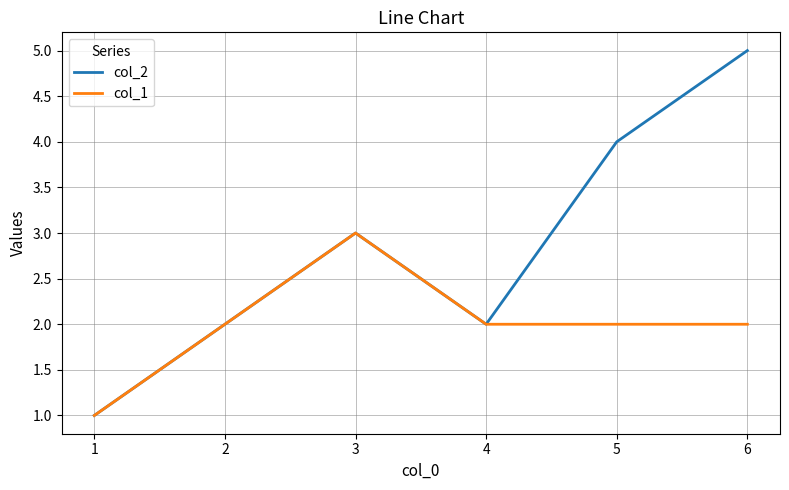

Where is the first local maximum for col_1?

3